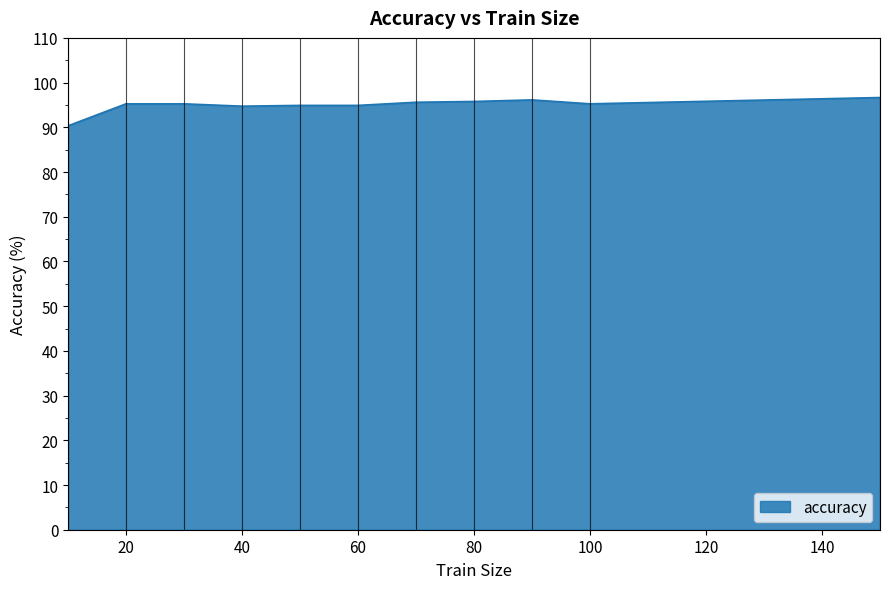

What is the maximum value shown in the chart?

96.7